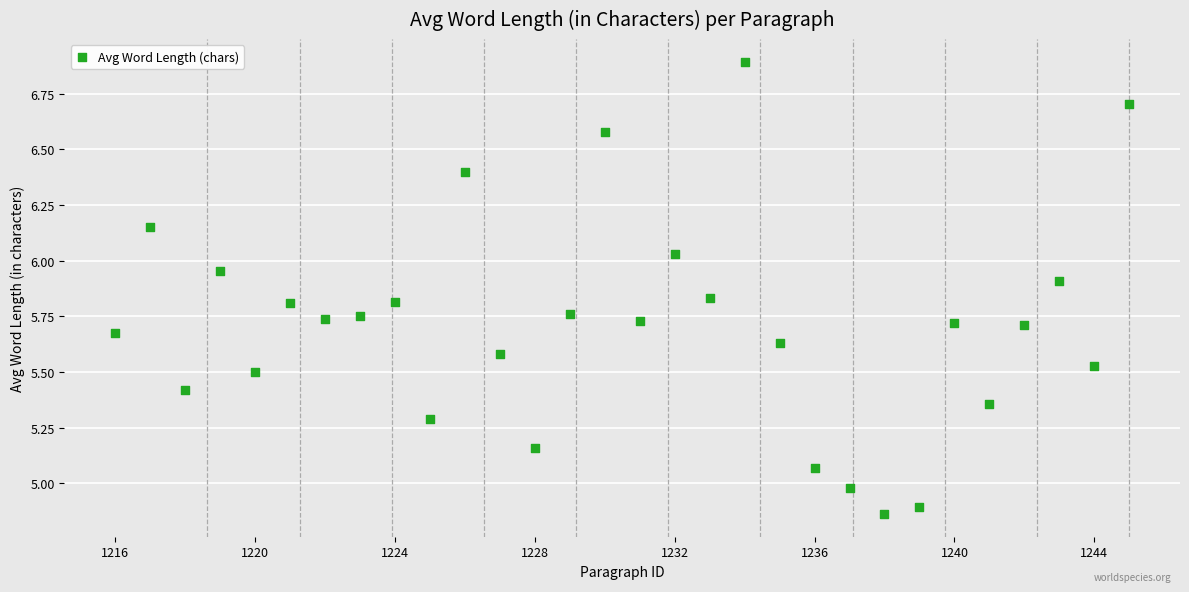

What is the range of X values (max minus min)?

29.0